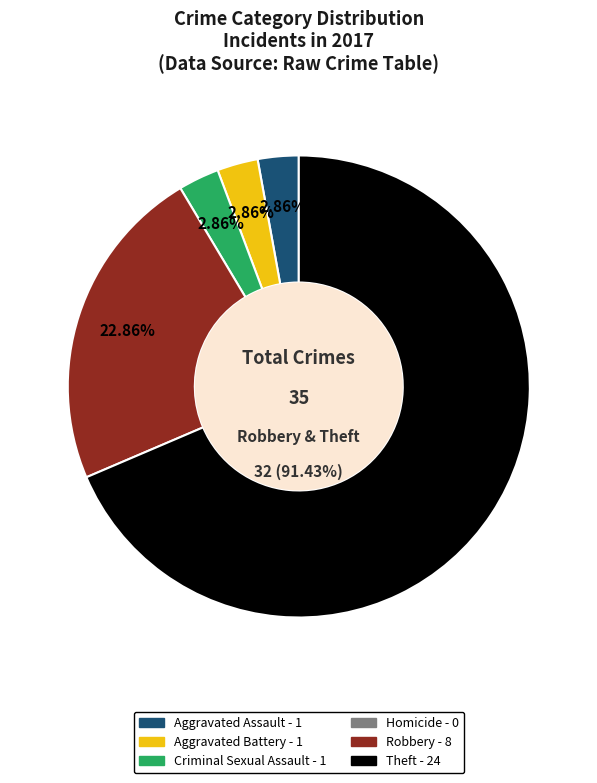

To the nearest percent, what portion does Aggravated Assault represent?

3%